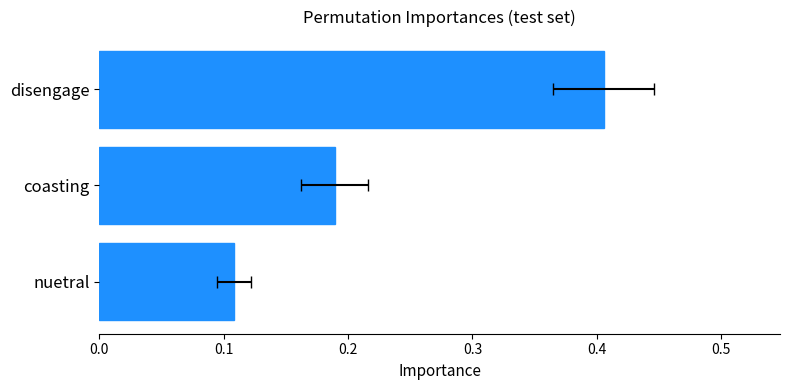

What is the average value?

0.2